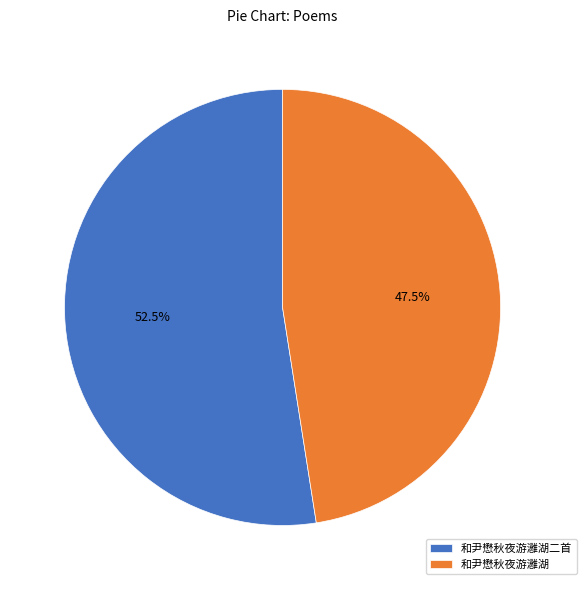

To the nearest percent, what is the combined percentage of 和尹懋秋夜游灉湖 and 和尹懋秋夜游灉湖二首?

100%